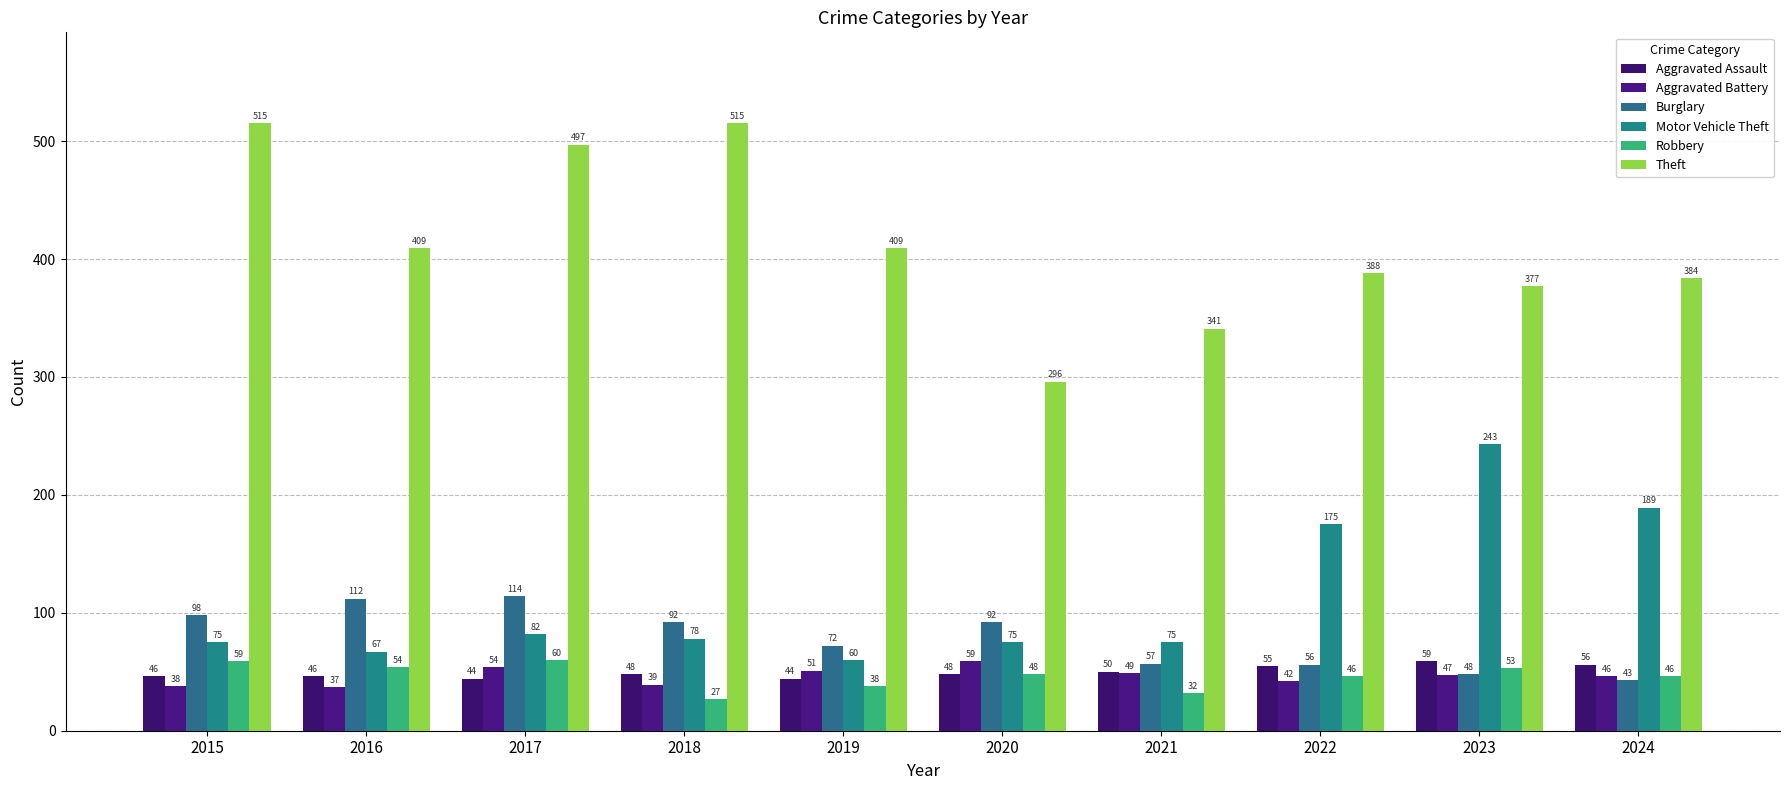

Reading right to left, what are all the values shown in this chart?

Aggravated Assault: 2024=56	2023=59	2022=55	2021=50	2020=48	2019=44	2018=48	2017=44	2016=46	2015=46
Aggravated Battery: 2024=46	2023=47	2022=42	2021=49	2020=59	2019=51	2018=39	2017=54	2016=37	2015=38
Burglary: 2024=43	2023=48	2022=56	2021=57	2020=92	2019=72	2018=92	2017=114	2016=112	2015=98
Motor Vehicle Theft: 2024=189	2023=243	2022=175	2021=75	2020=75	2019=60	2018=78	2017=82	2016=67	2015=75
Robbery: 2024=46	2023=53	2022=46	2021=32	2020=48	2019=38	2018=27	2017=60	2016=54	2015=59
Theft: 2024=384	2023=377	2022=388	2021=341	2020=296	2019=409	2018=515	2017=497	2016=409	2015=515